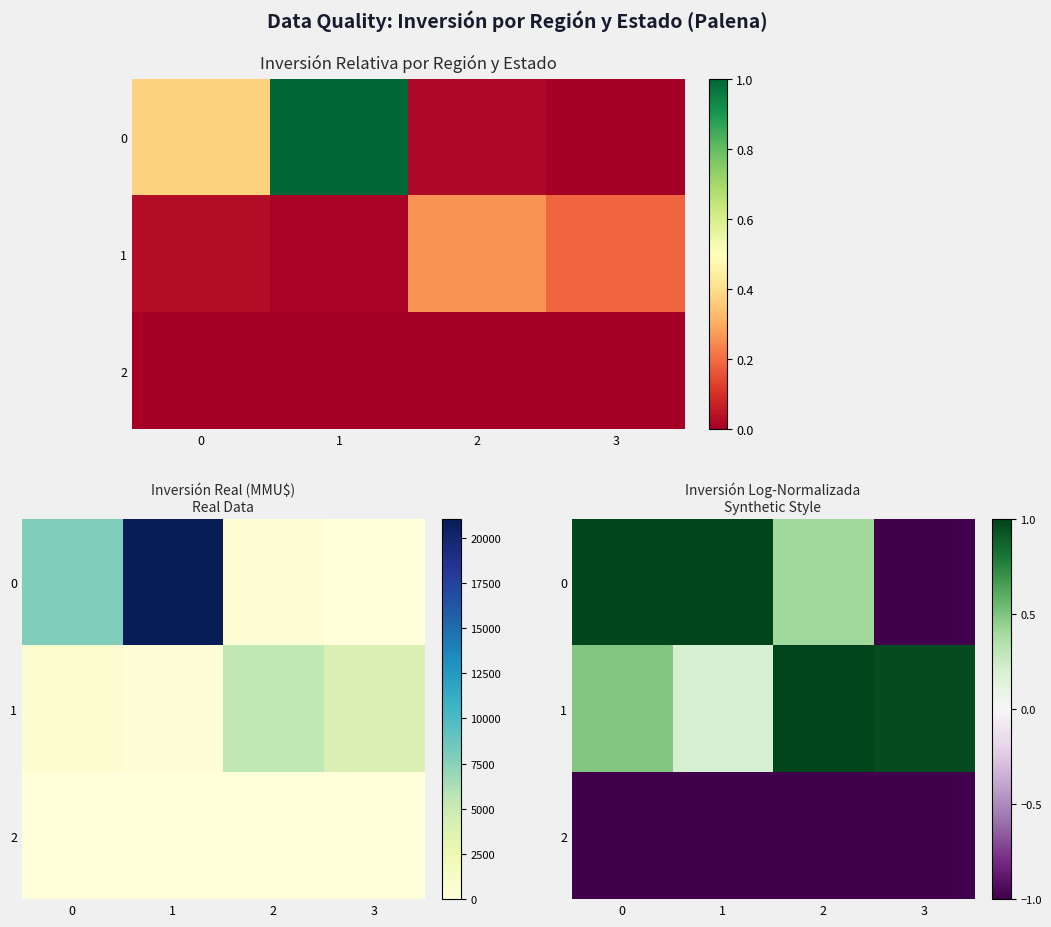

Is it true that 1 equals 0.8 at 0?

False